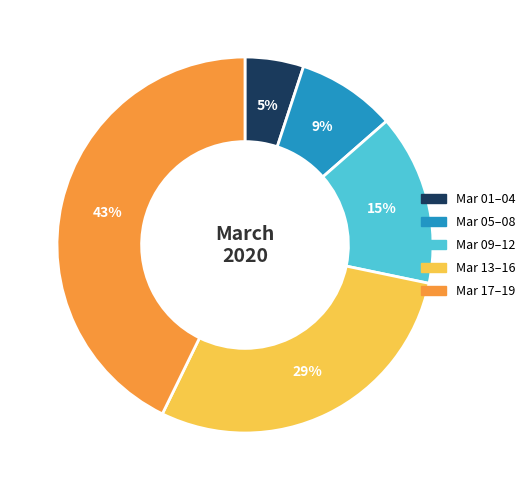

Is the sum of Mar 09–12 and Mar 05–08 greater than half?

No